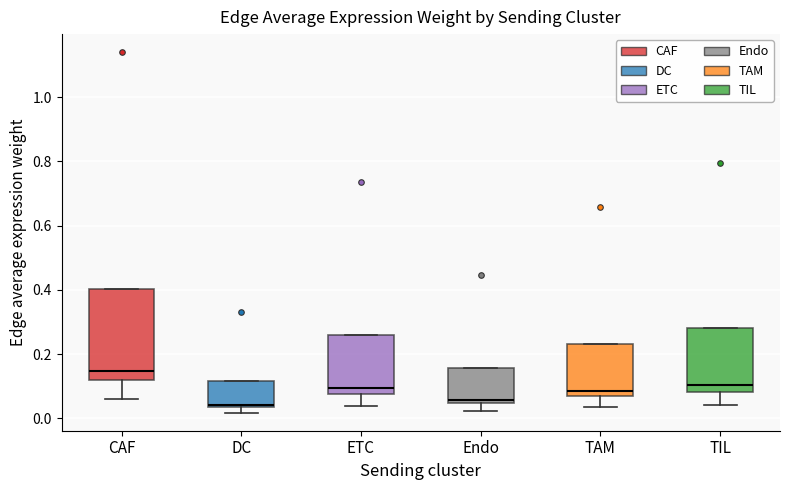

Where is the upper edge of the box for TAM on the y-axis? The values are not printed on the chart, so give them approximately, as read against the axis.

0.24